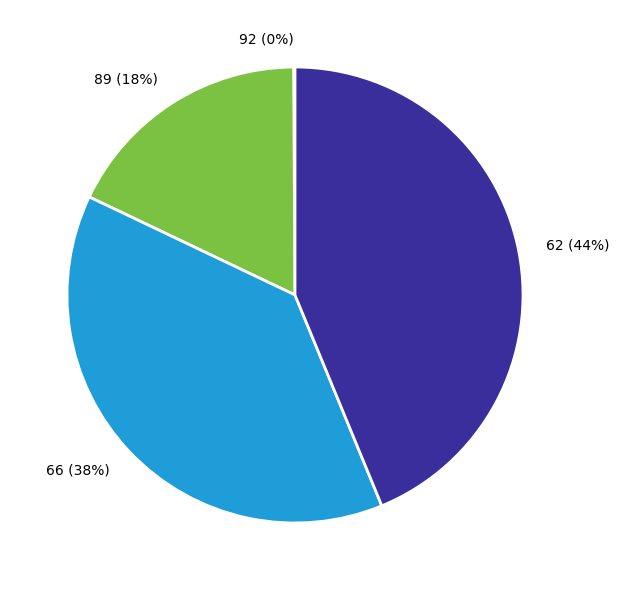

What is the largest slice in the pie chart?

62